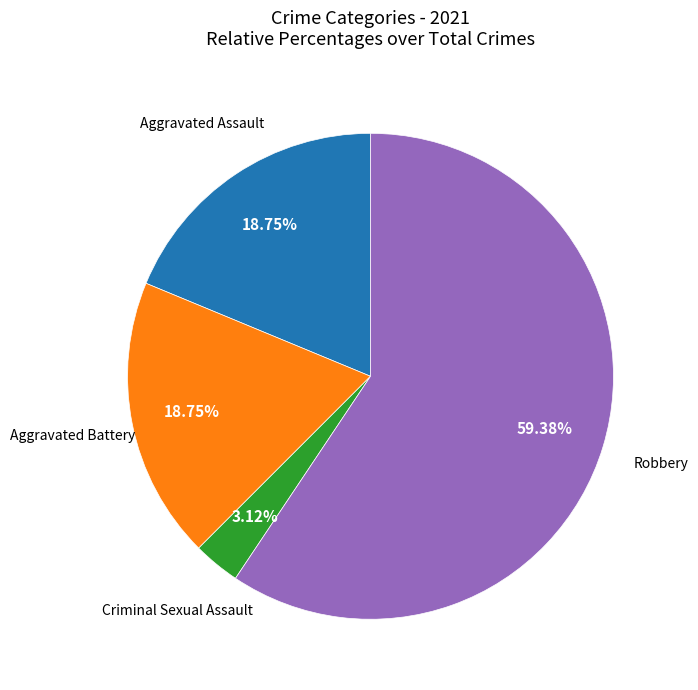

How many slices are in this pie chart?

4